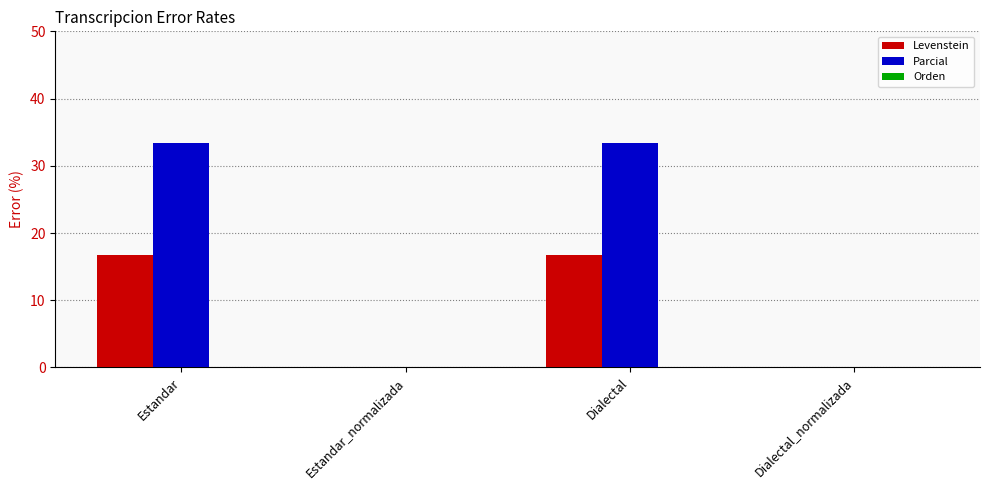

What is the total value across all series at Estandar?

50.0